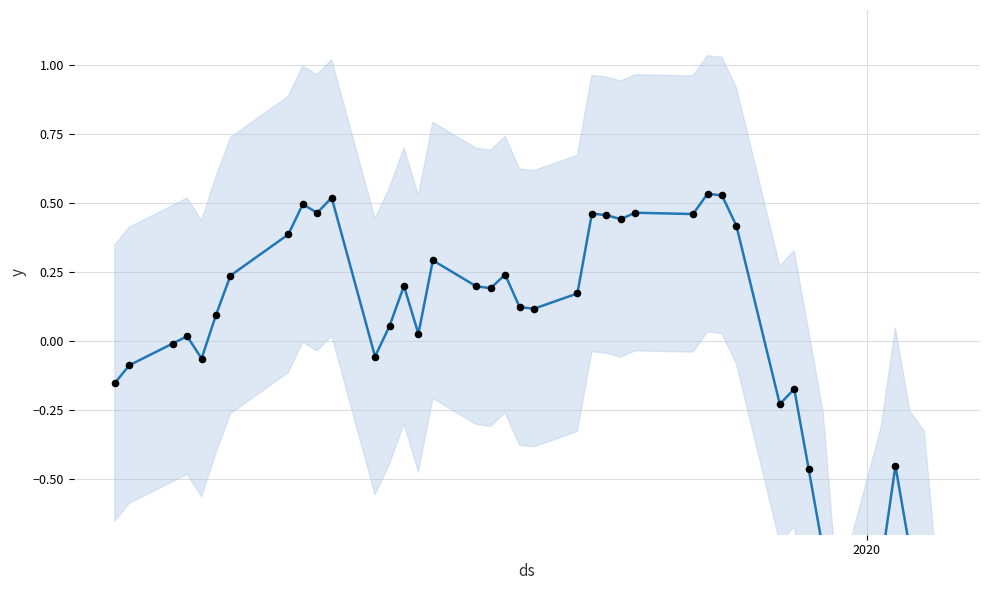

At how many categories does at least one series exceed -1?

38